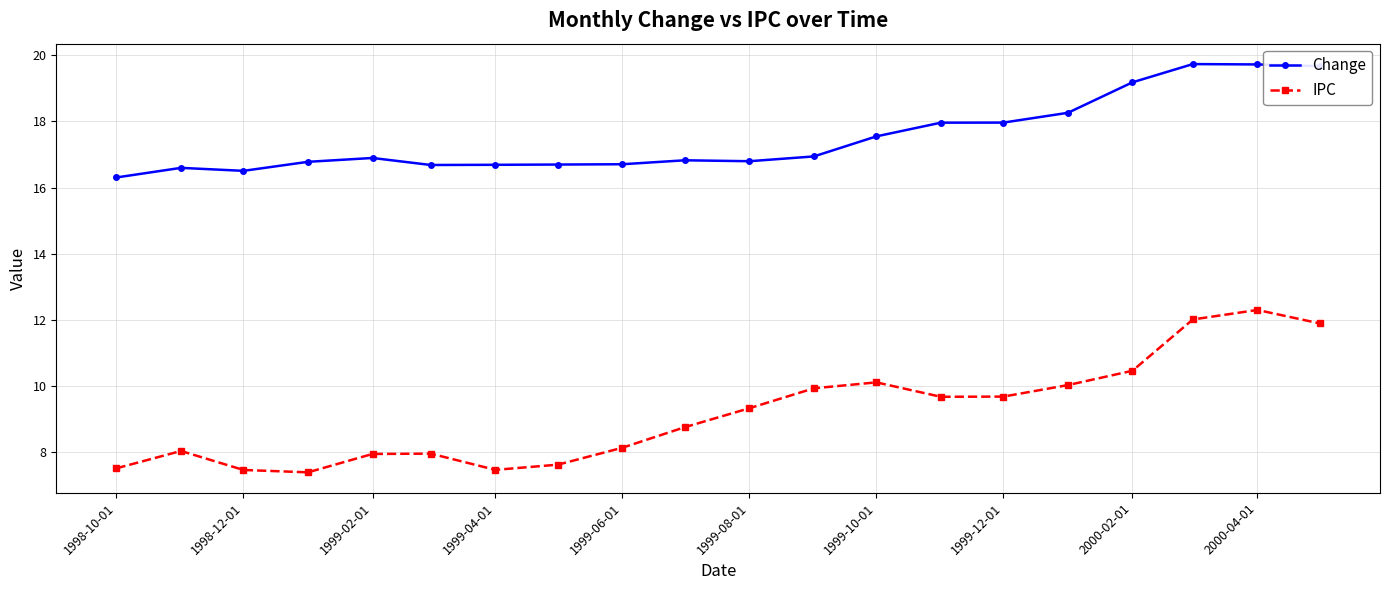

What is the sum of all Change values?

350.5